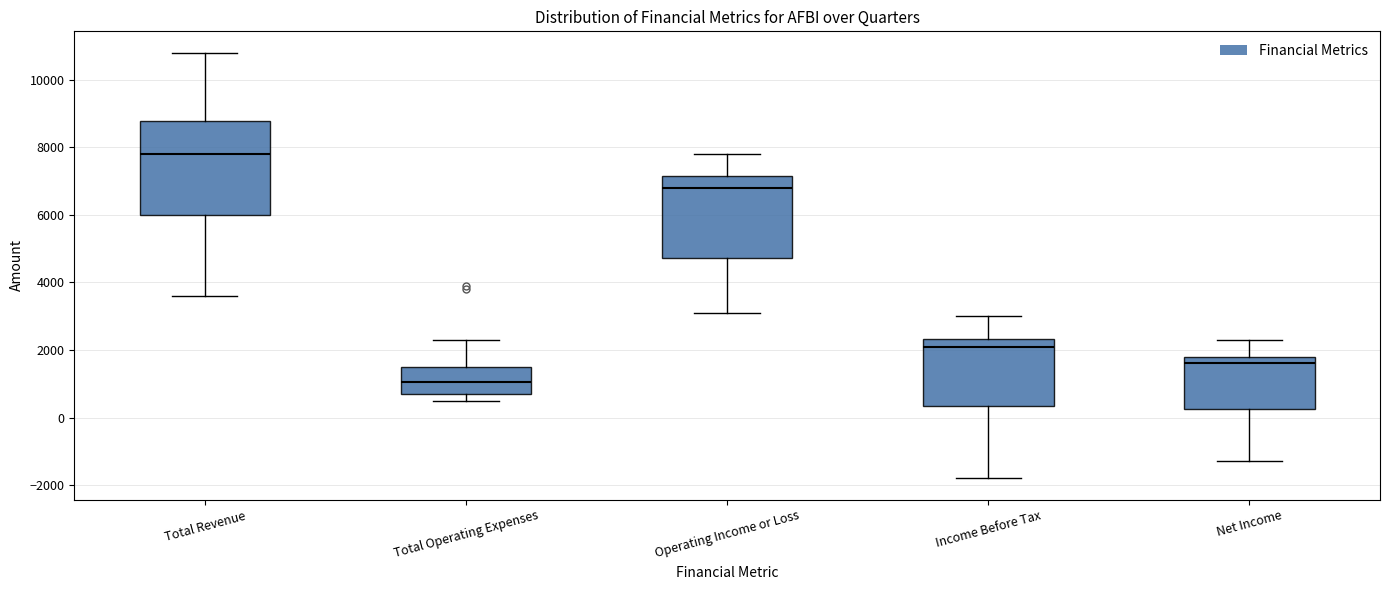

Reading left to right, read every box against the y-axis: the position of its median line, the range the box covers, and the ends of its whiskers. The values are not printed on the chart, so give them approximately, as read against the axis.

Total Revenue: median 7800, box 6000 to 8800, whiskers 3600 to 10800
Total Operating Expenses: median 1000, box 800 to 1600, whiskers 600 to 2400
Operating Income or Loss: median 6800, box 4800 to 7200, whiskers 3200 to 7800
Income Before Tax: median 2200, box 400 to 2400, whiskers -1800 to 3000
Net Income: median 1600, box 200 to 1800, whiskers -1200 to 2400